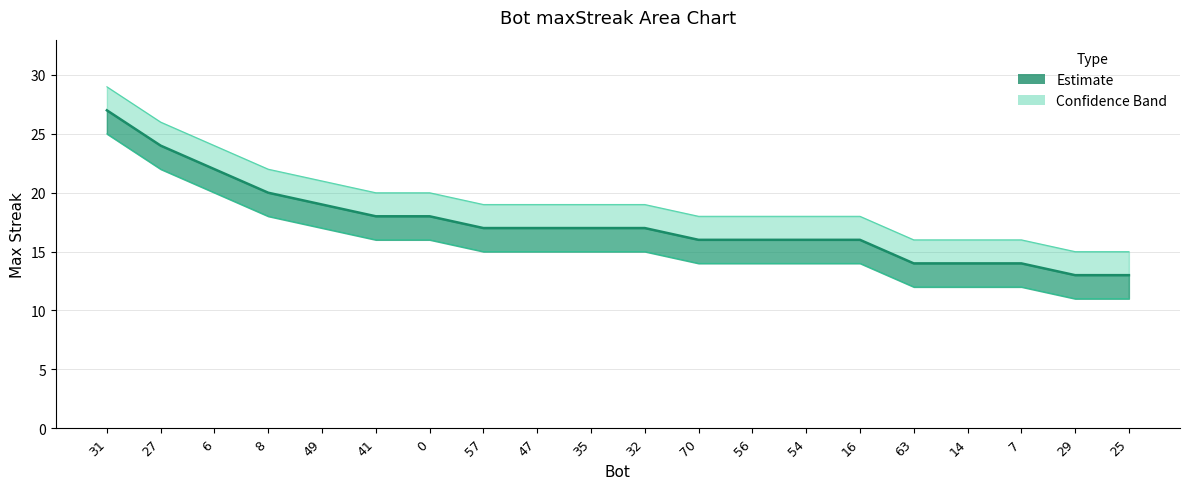

What is the difference between the second highest and minimum values?

11